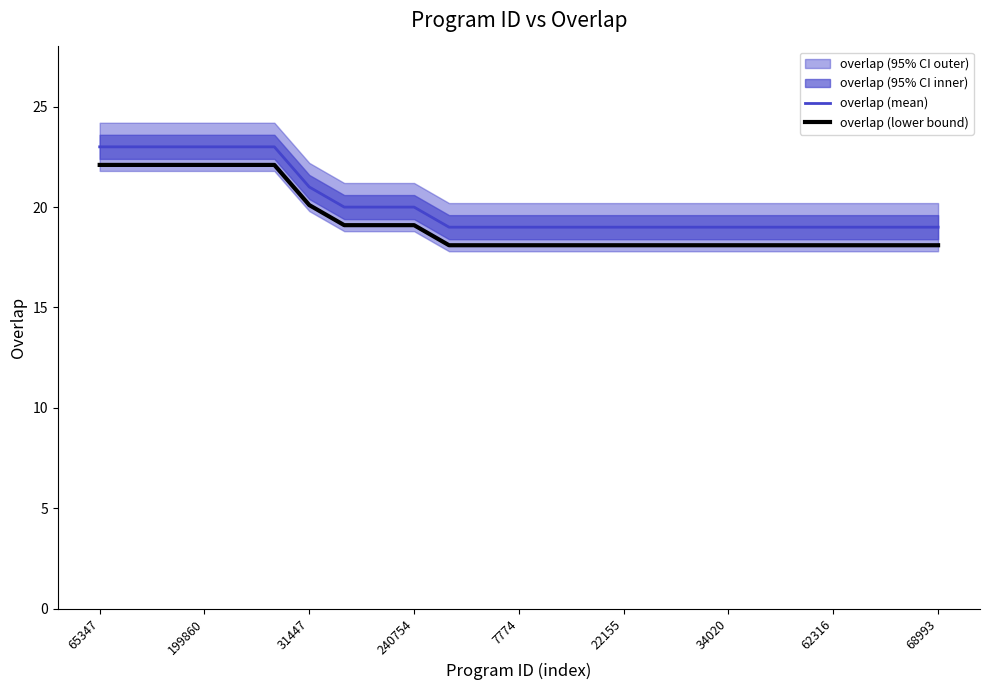

True or false: overlap (mean) and overlap (lower bound) intersect in this chart.

False